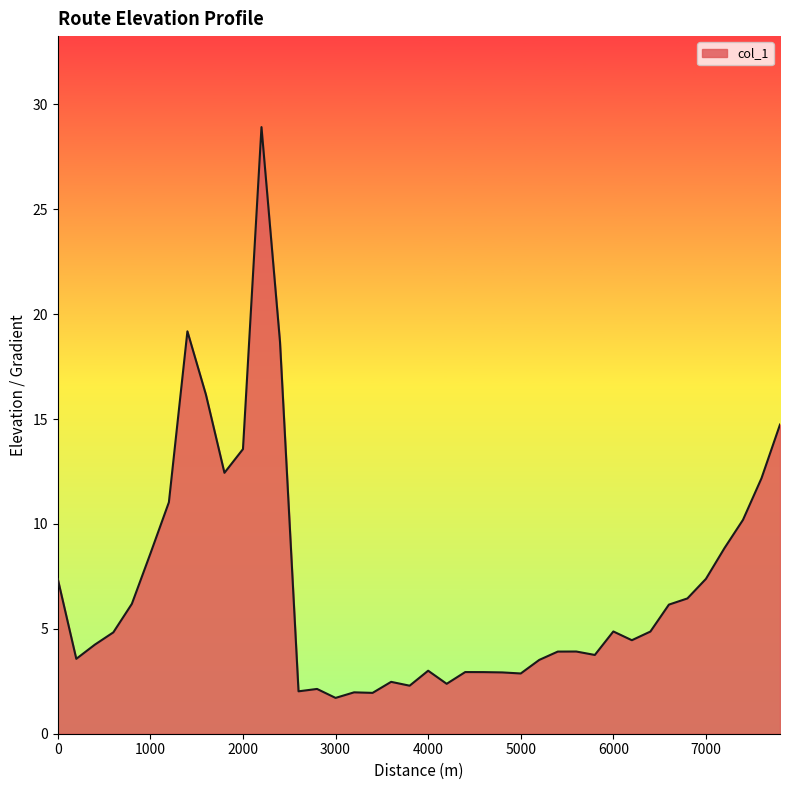

What is the maximum value shown in the chart?

28.9